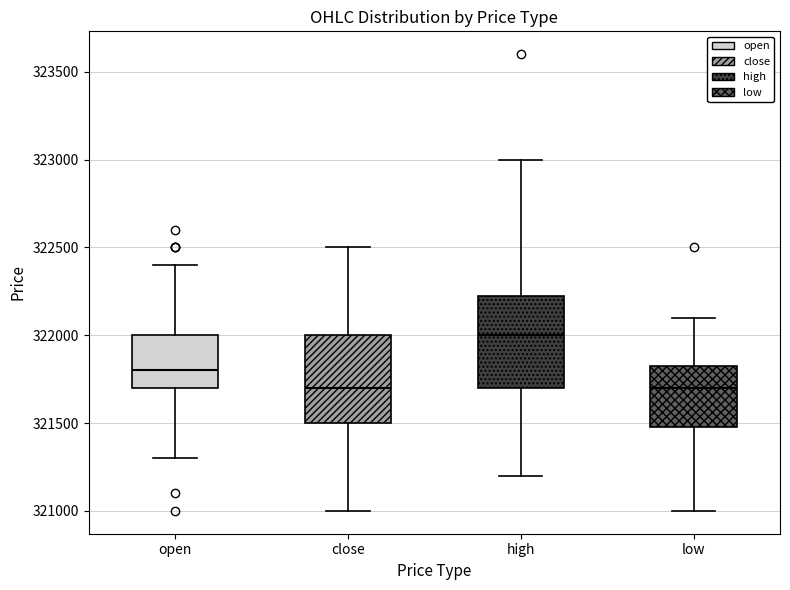

Reading left to right, read every box against the y-axis: the position of its median line, the range the box covers, and the ends of its whiskers. The values are not printed on the chart, so give them approximately, as read against the axis.

open: median 321800, box 321700 to 322000, whiskers 321300 to 322400
close: median 321700, box 321500 to 322000, whiskers 321000 to 322500
high: median 322000, box 321700 to 322250, whiskers 321200 to 323000
low: median 321700, box 321500 to 321850, whiskers 321000 to 322100